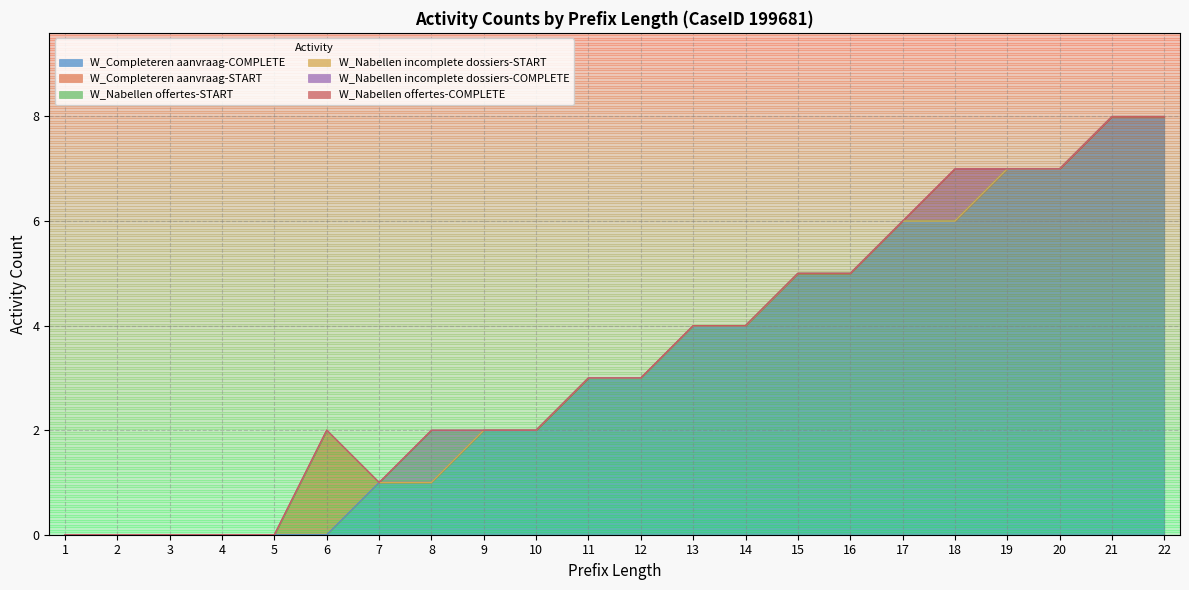

In W_Nabellen incomplete dossiers-COMPLETE, how many points are higher than both neighbors (excluding endpoints)?

2